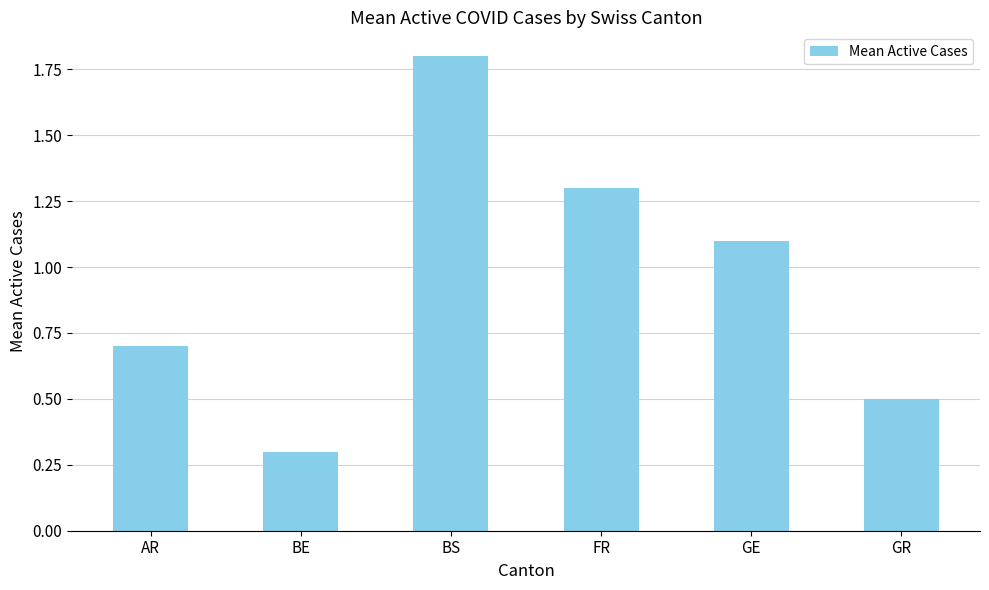

What is the ratio of the value at AR to the value at GE?

0.6